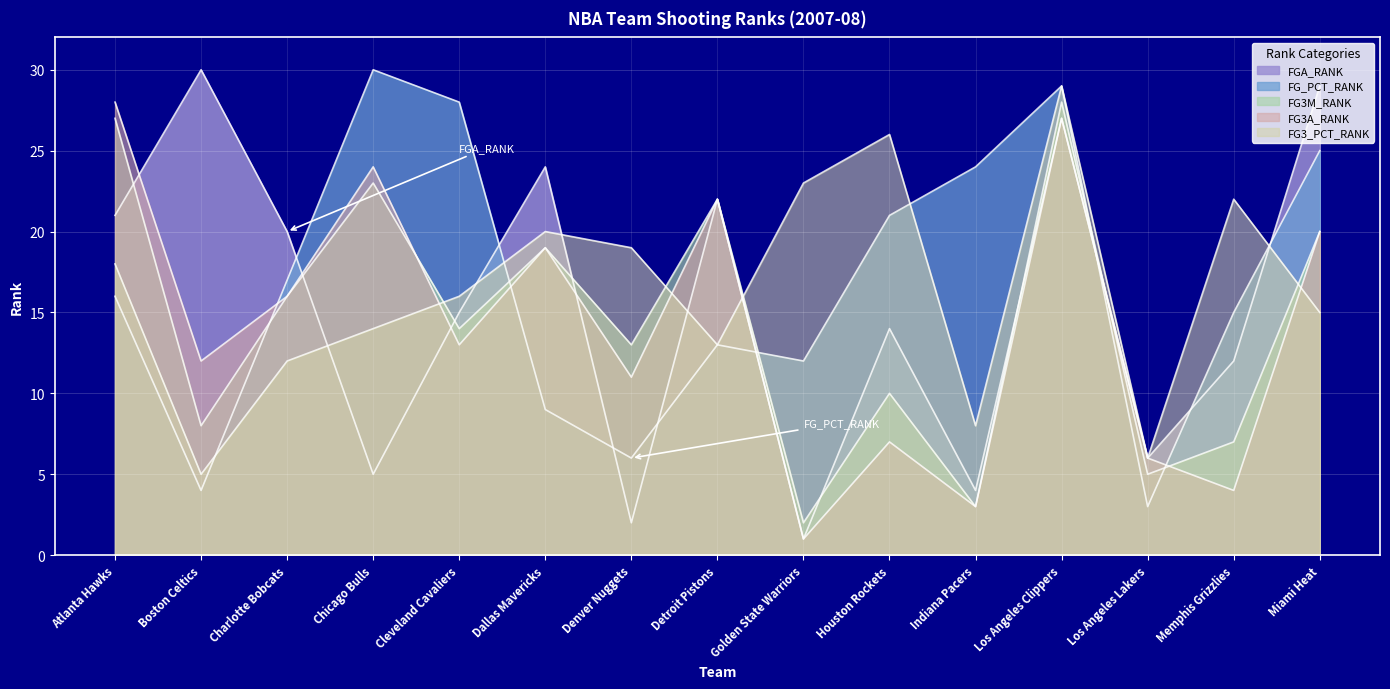

At which label is FG_PCT_RANK closest to 16?

Atlanta Hawks